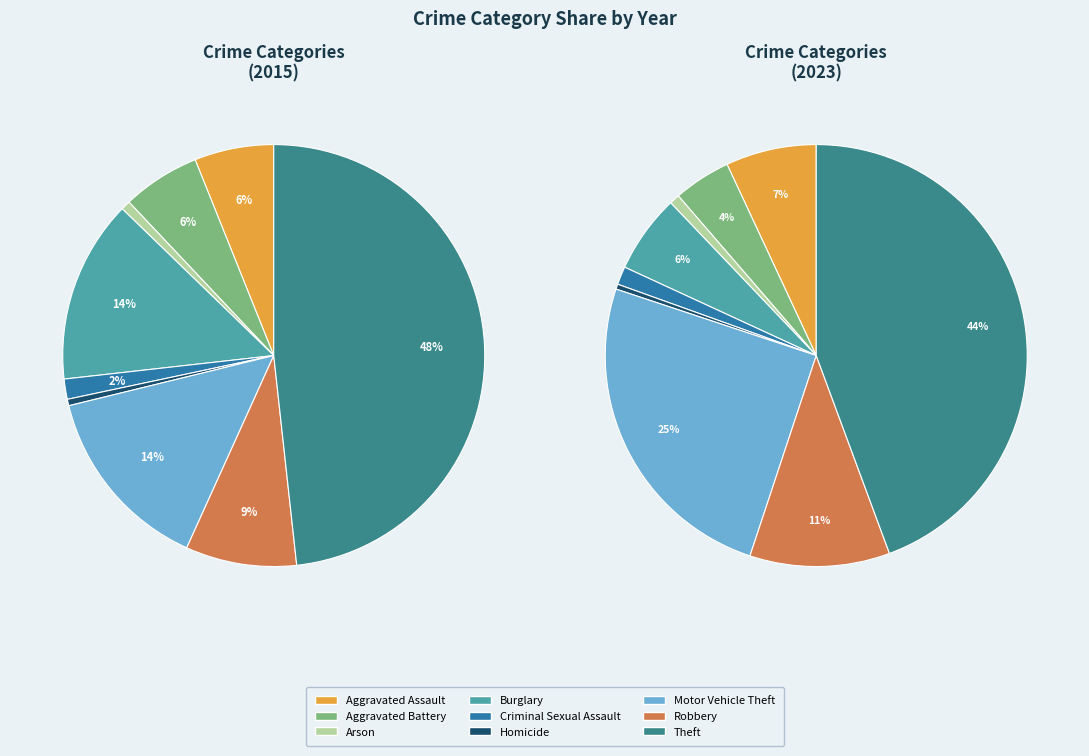

To the nearest percent, what percentage of the pie is Motor Vehicle Theft?

14%